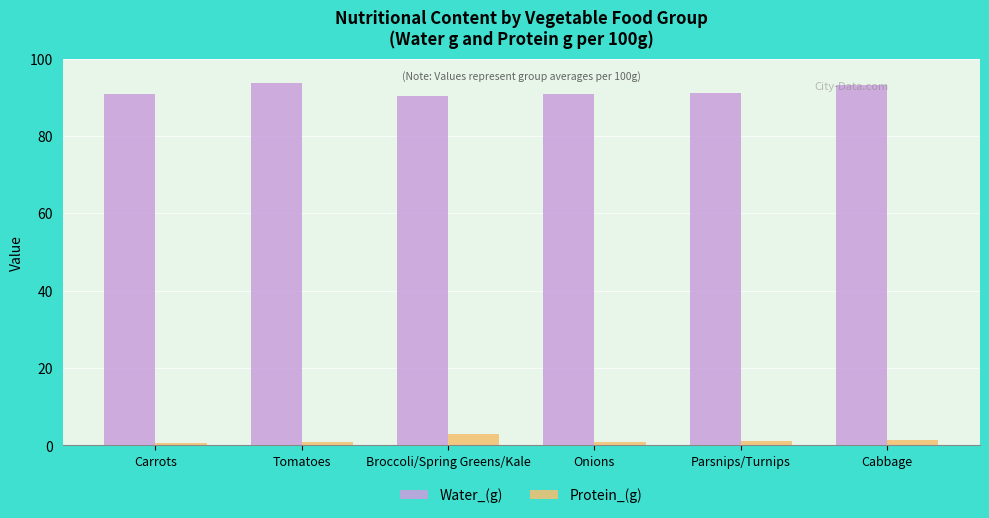

Rank the series by their maximum value, from lowest to highest.

Protein_(g), Water_(g)